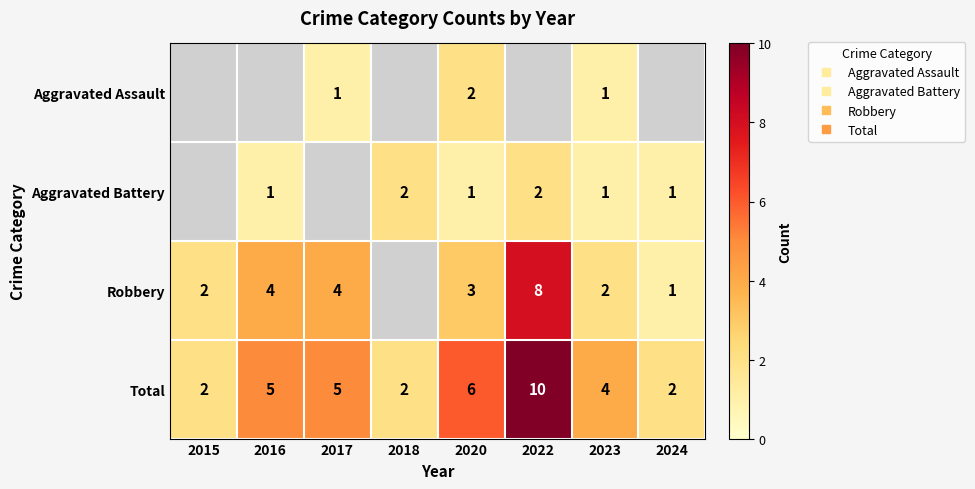

What value does the Total series have at 2018?

2.0